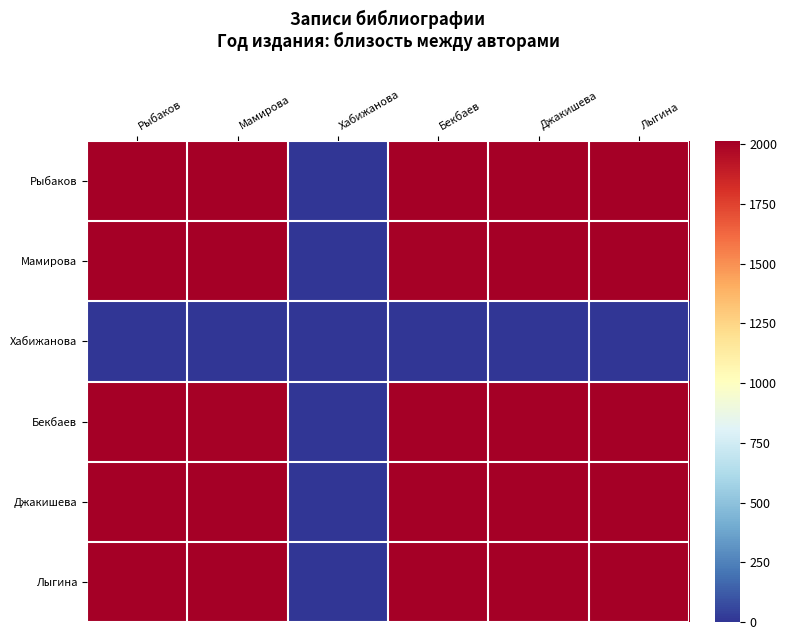

At which category does the chart reach its minimum across all series?

Хабижанова